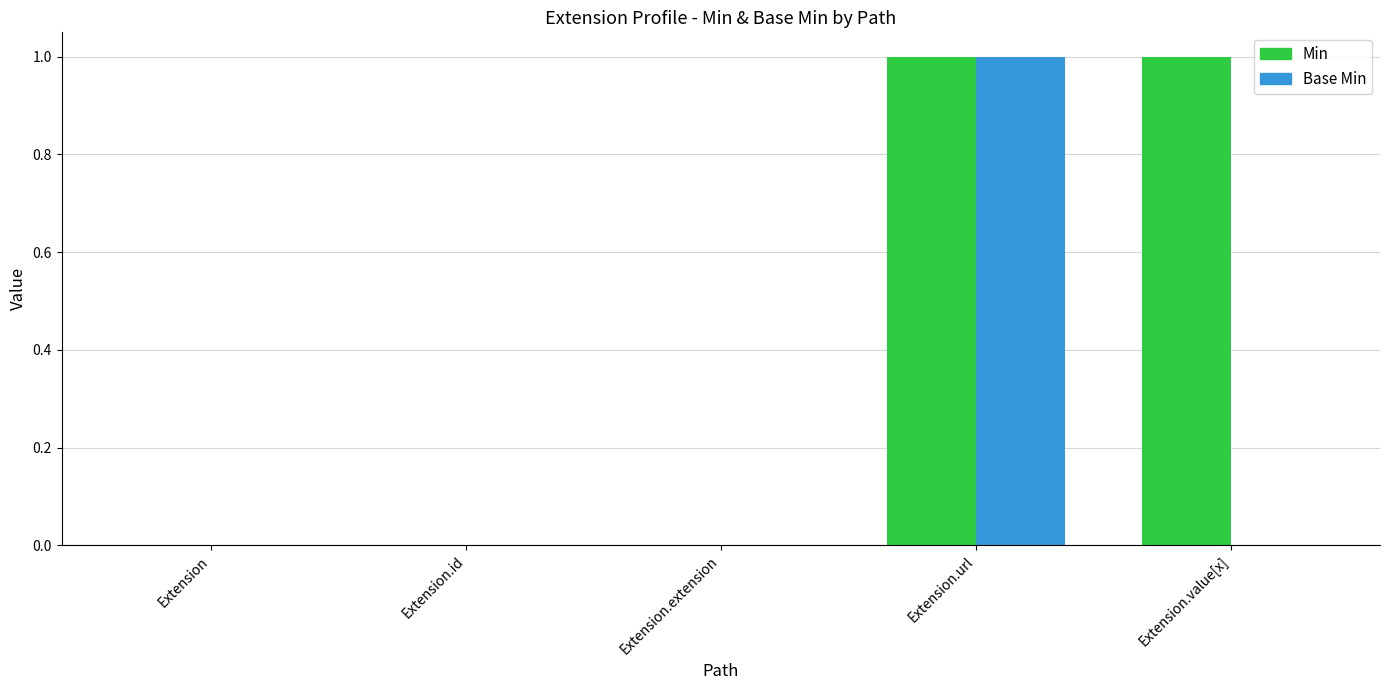

Are the bars horizontal?

No